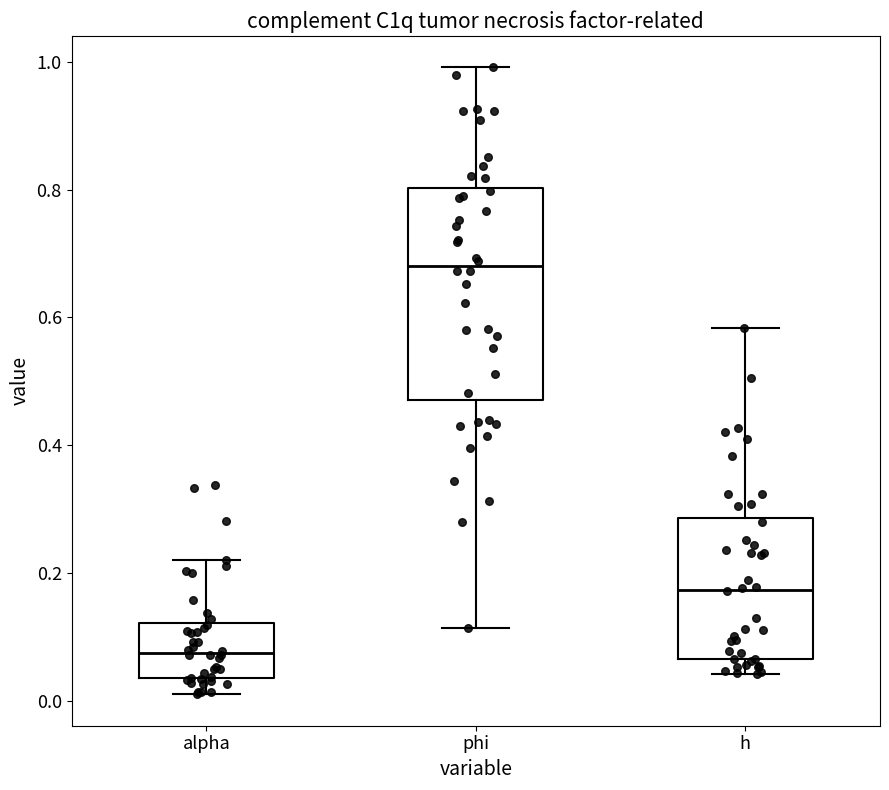

Where does the lower whisker of the box for h end on the y-axis? The values are not printed on the chart, so give them approximately, as read against the axis.

0.04